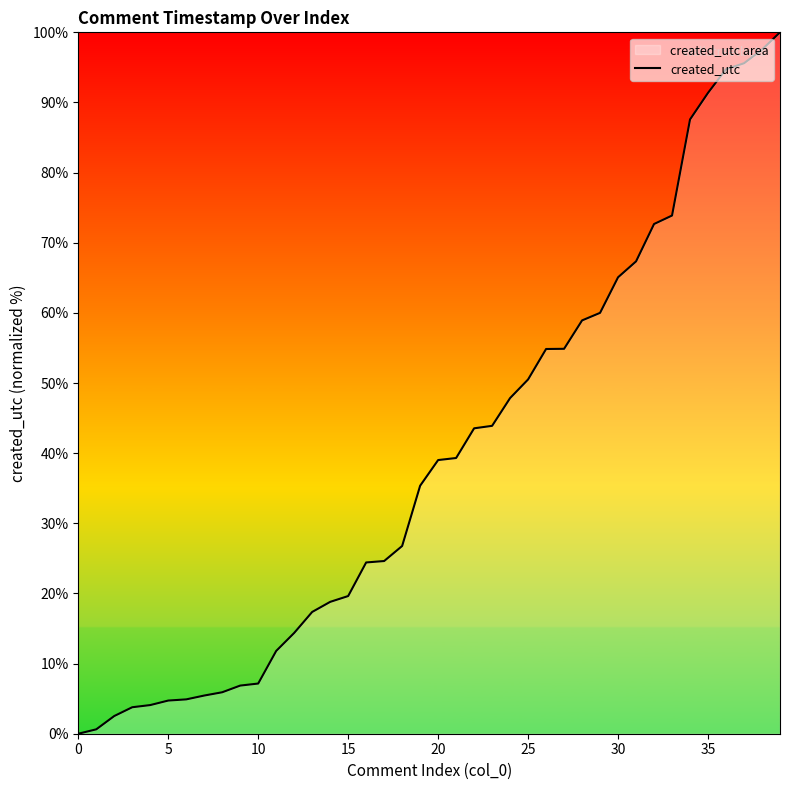

What is the sum of all values?

1577.7